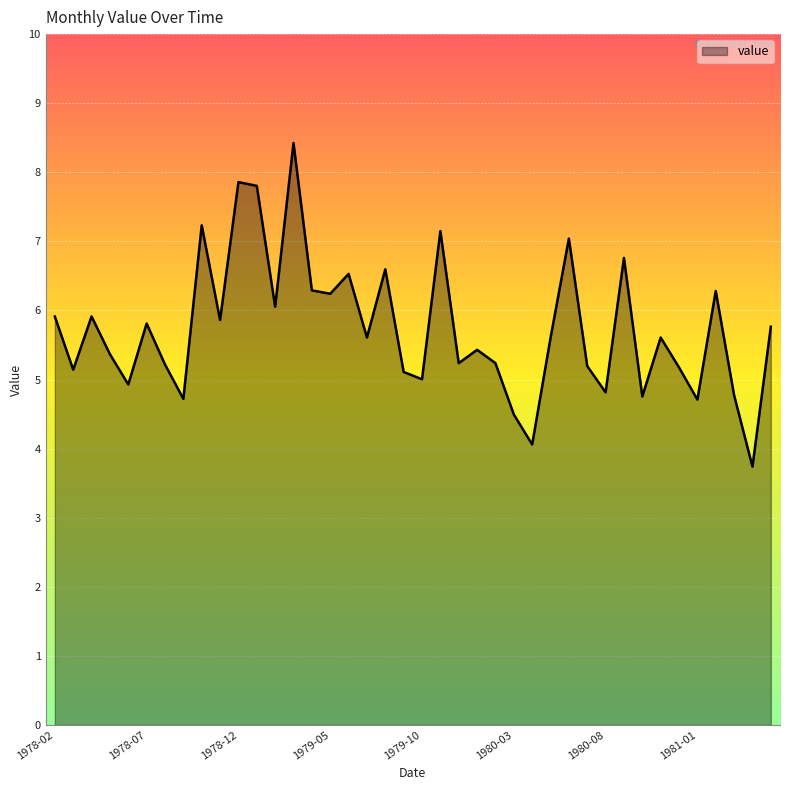

What is the minimum value shown in the chart?

3.7